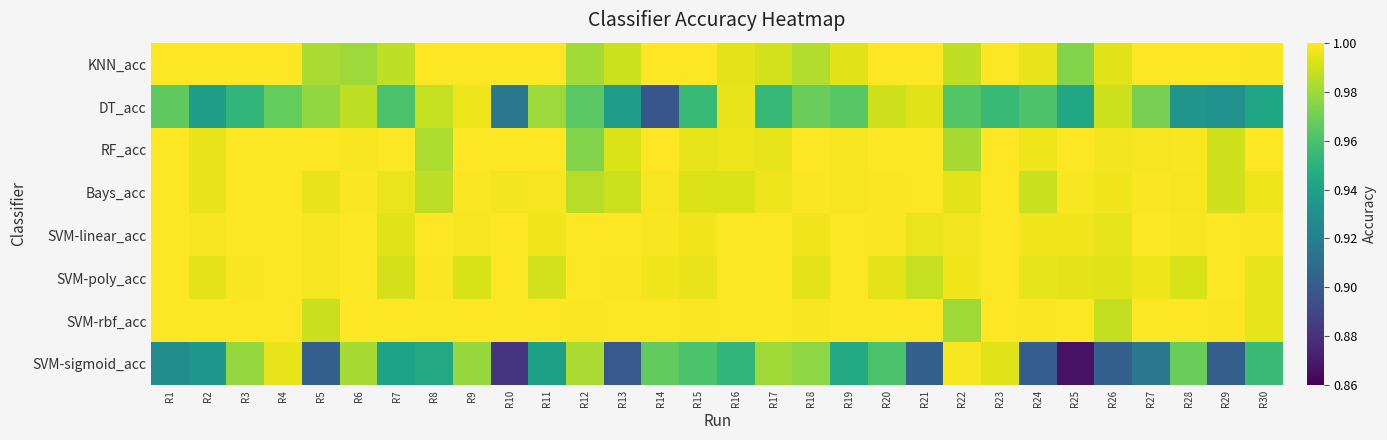

At which category is the sum across all series the highest?

R4